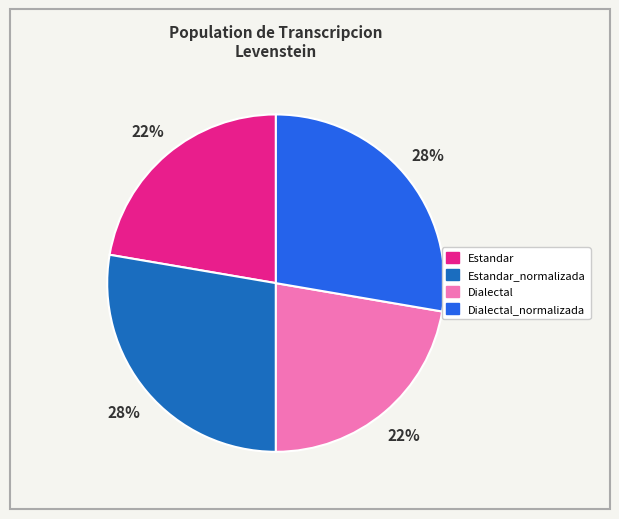

Does any single category account for the majority?

No